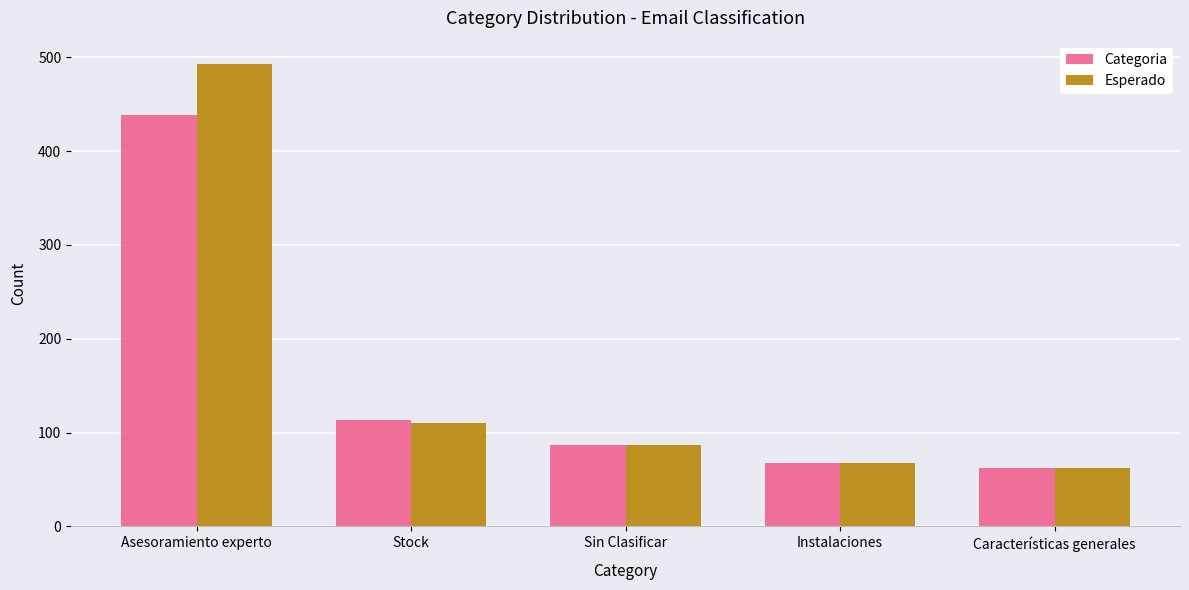

Count the number of data series in this chart.

2